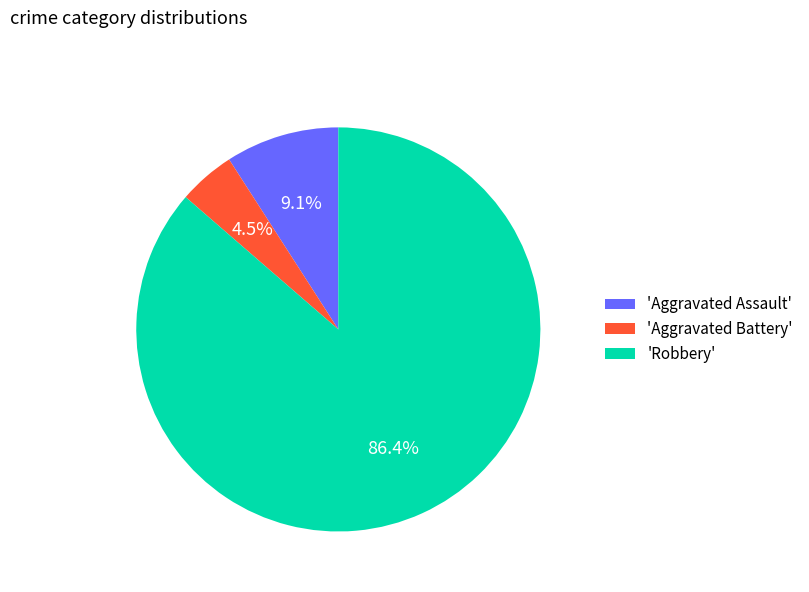

Does any single category account for the majority?

Yes